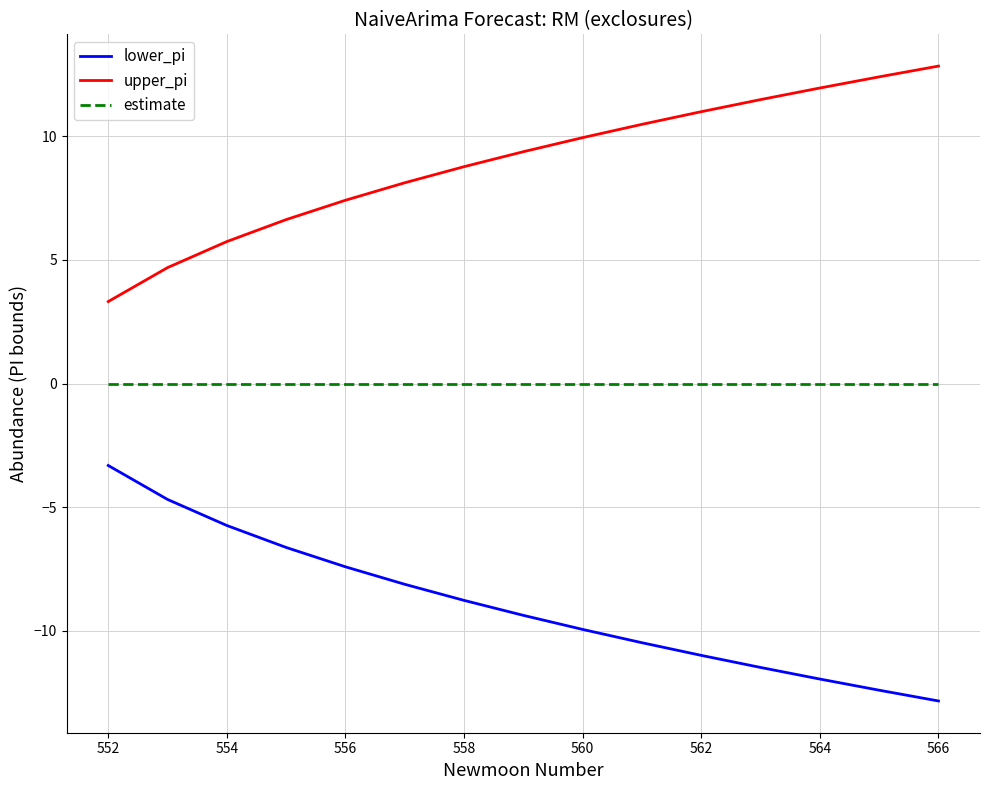

Reading left to right, list all the values displayed in this chart.

lower_pi: -3.3	-4.7	-5.7	-6.6	-7.4	-8.1	-8.8	-9.4	-9.9	-10.5	-11.0	-11.5	-11.9	-12.4	-12.8
upper_pi: 3.3	4.7	5.7	6.6	7.4	8.1	8.8	9.4	9.9	10.5	11.0	11.5	11.9	12.4	12.8
estimate: 0.0	0.0	0.0	0.0	0.0	0.0	0.0	0.0	0.0	0.0	0.0	0.0	0.0	0.0	0.0